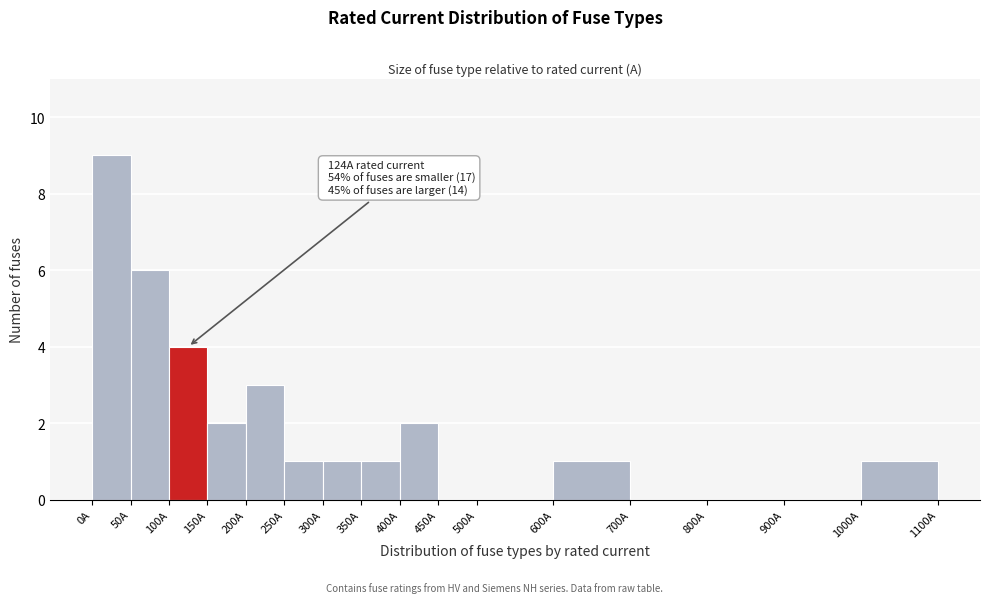

Which range on the x-axis has the tallest bar?

0 to 50